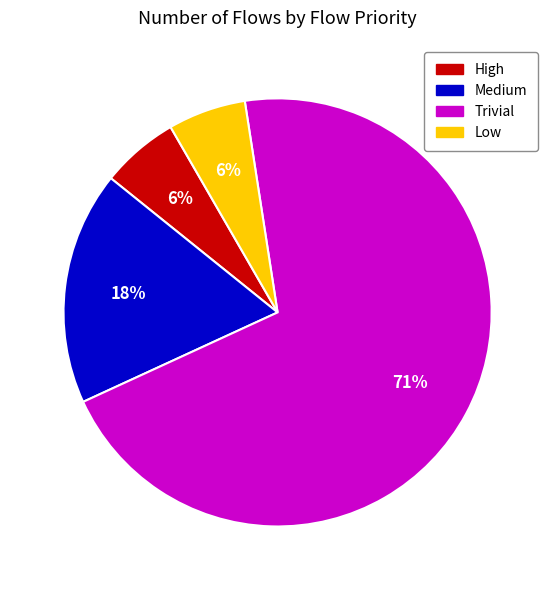

Which category has the biggest portion of the pie?

Trivial